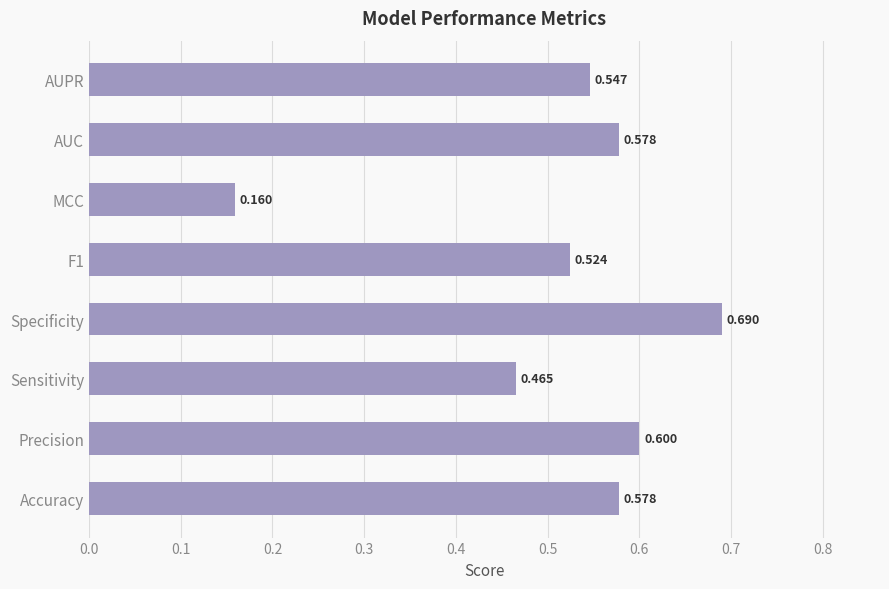

Which label corresponds to the largest value in the chart?

Specificity